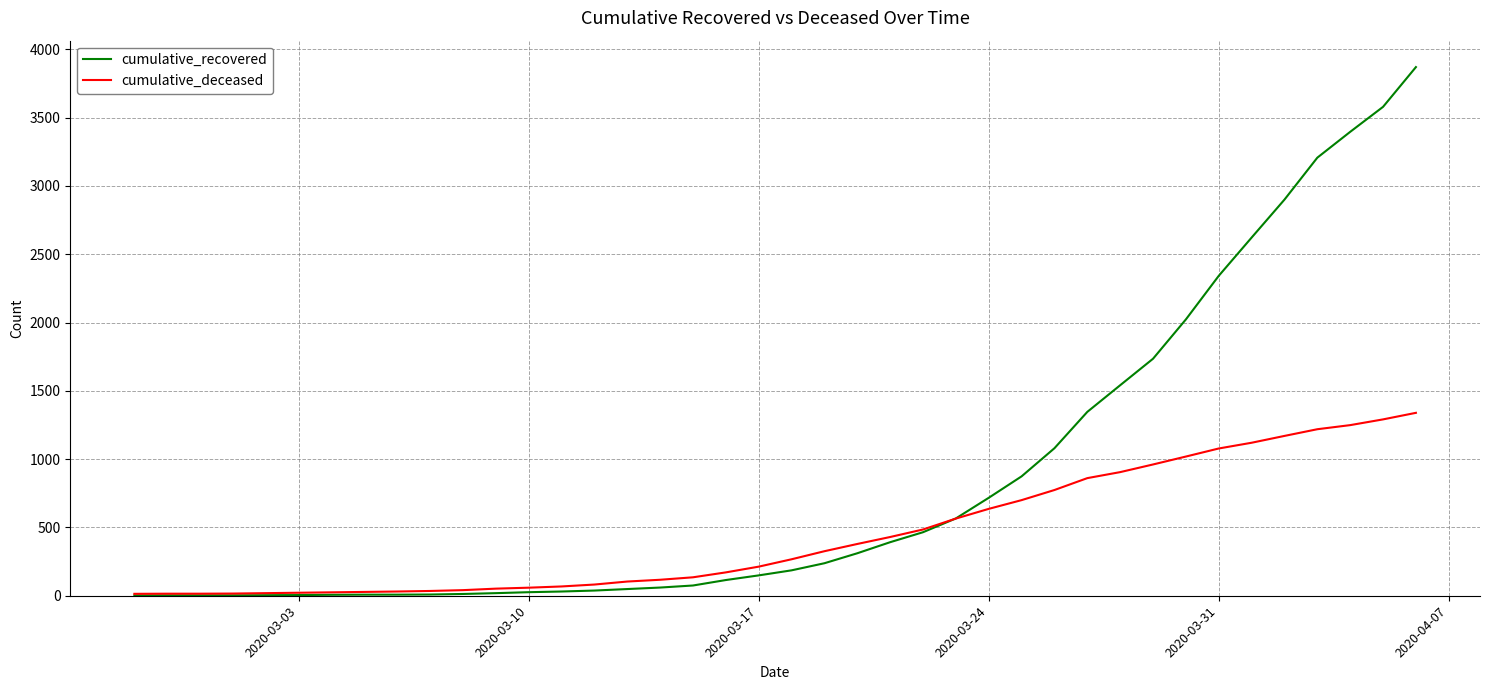

Rank the series by their maximum value, from lowest to highest.

cumulative_deceased, cumulative_recovered